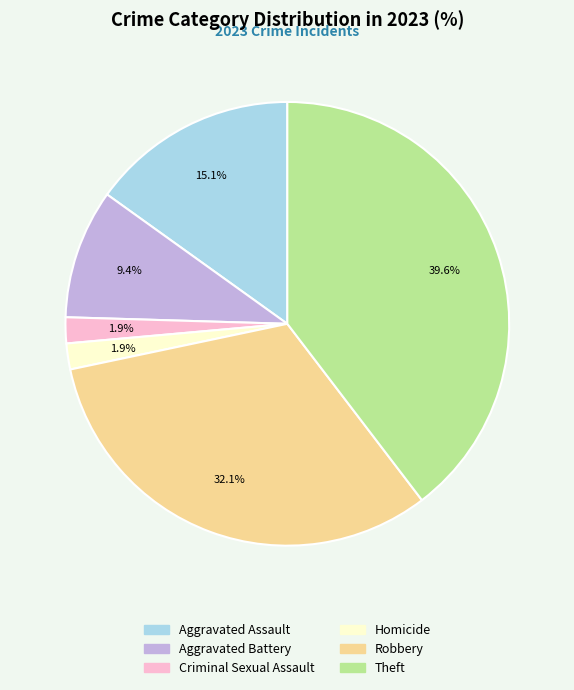

Is there a majority slice in this chart?

No